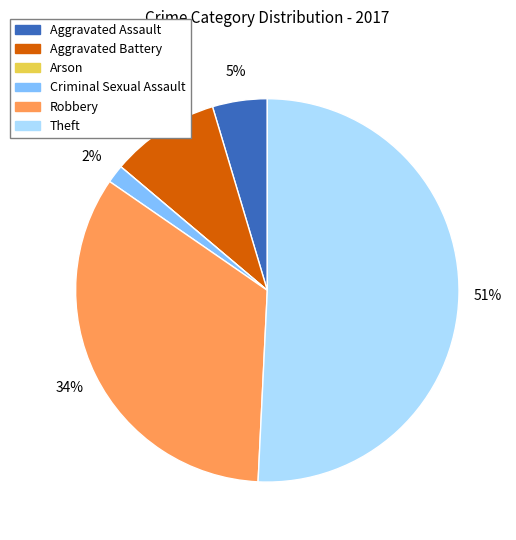

Is it true that Aggravated Battery is 3% of the pie?

False